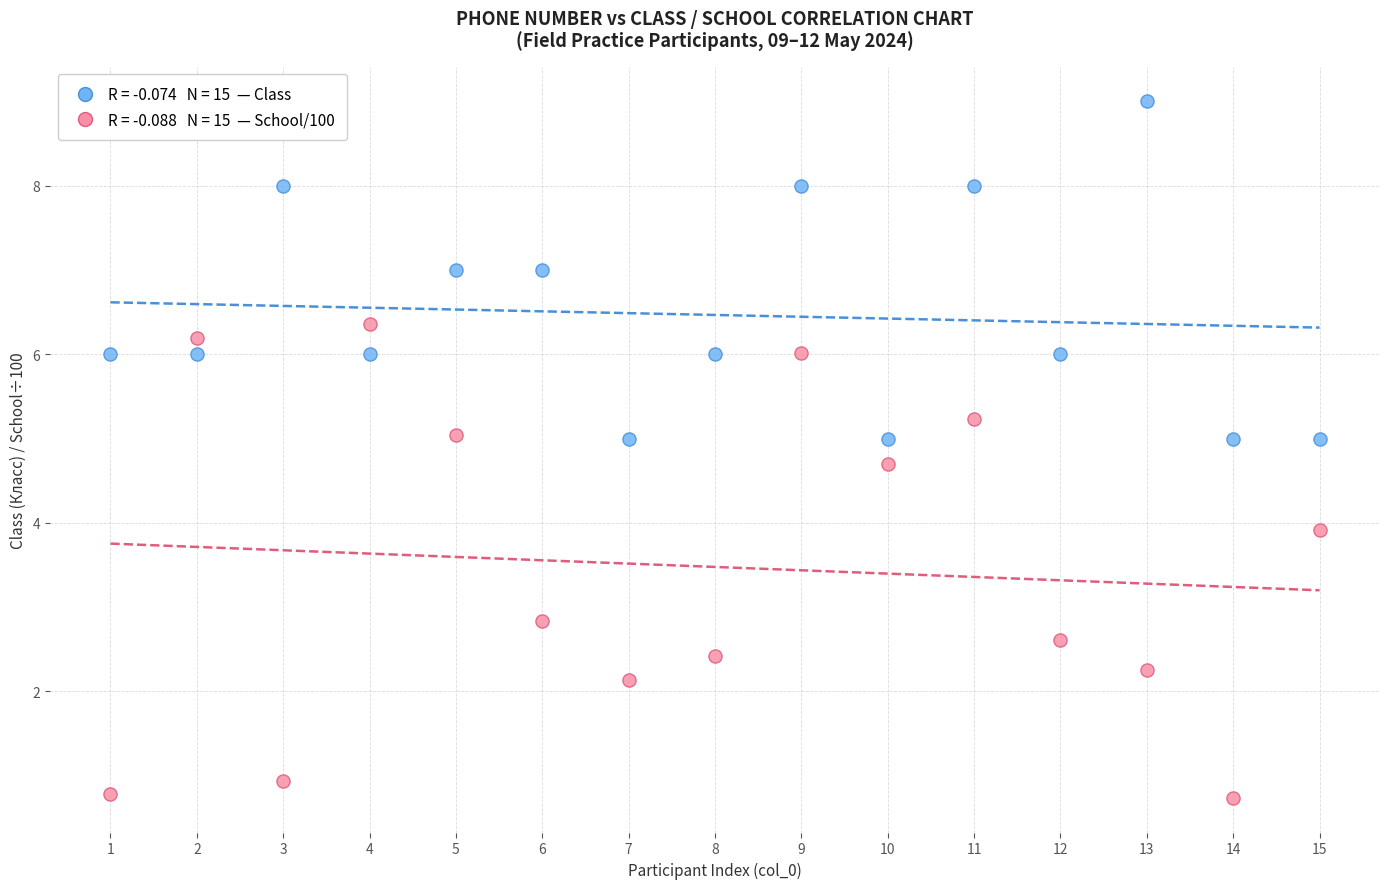

Across all data points, what is the range of X values (max minus min)?

14.0